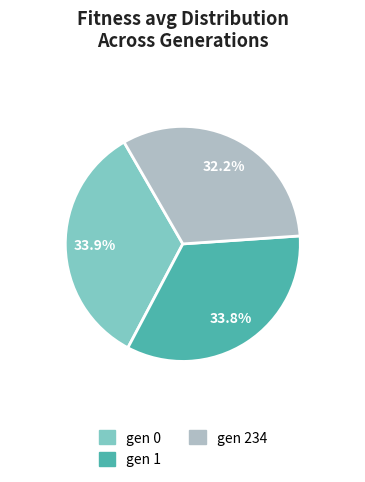

Does gen 234 account for over 50% of the chart?

No